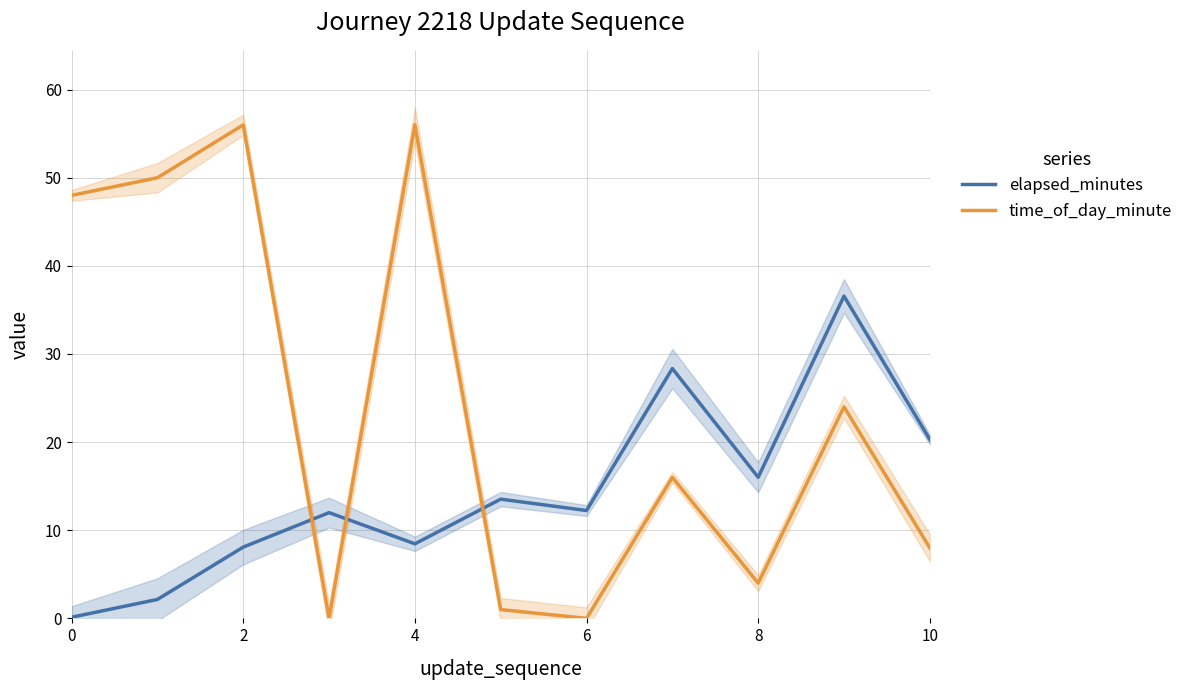

Which series ends up on top after the final intersection of time_of_day_minute and elapsed_minutes?

elapsed_minutes